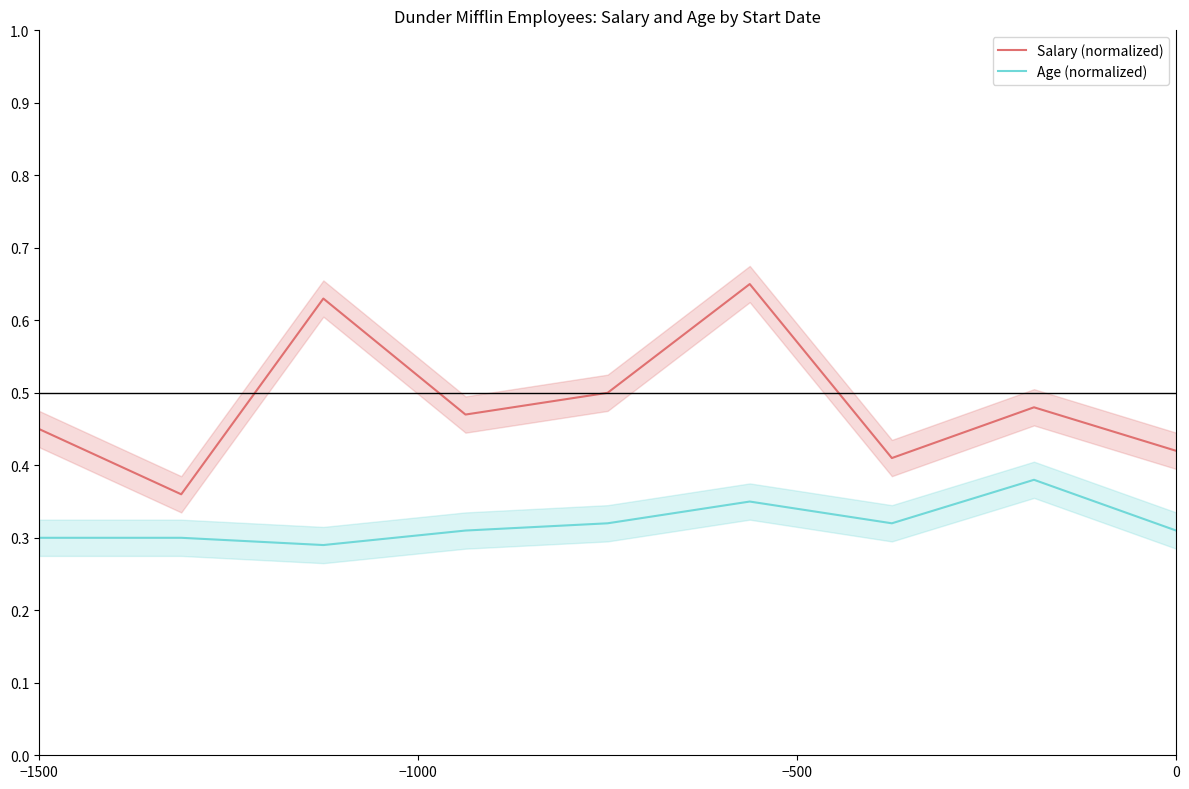

True or false: Age (normalized) and Salary (normalized) cross at least once.

False